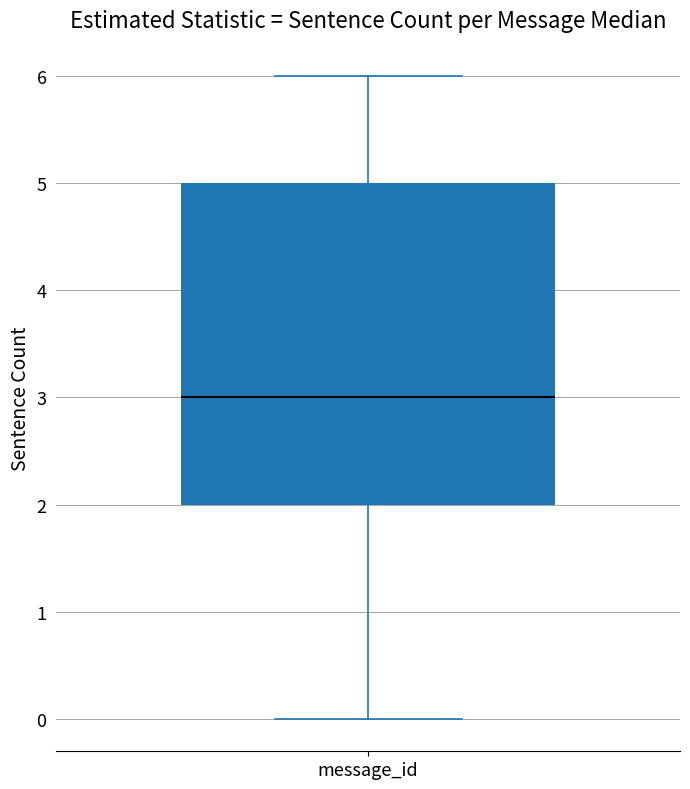

Transcribe this box plot: give where the median line is, the range the box spans, and where the two whiskers end, as read against the y-axis. The values are not printed on the chart, so give them approximately, as read against the axis.

median 3, box 2 to 5, whiskers 0 to 6